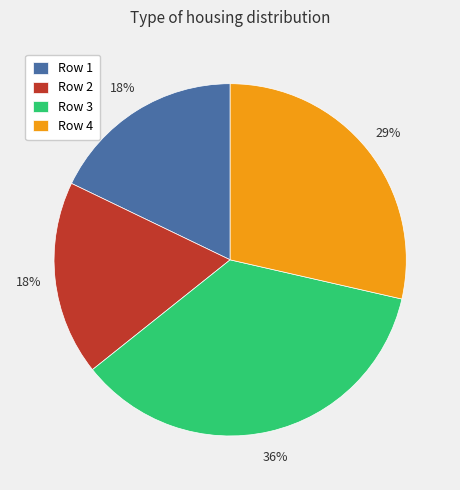

Approximately how many times larger is the value at Row 2 compared to Row 4?

0.6